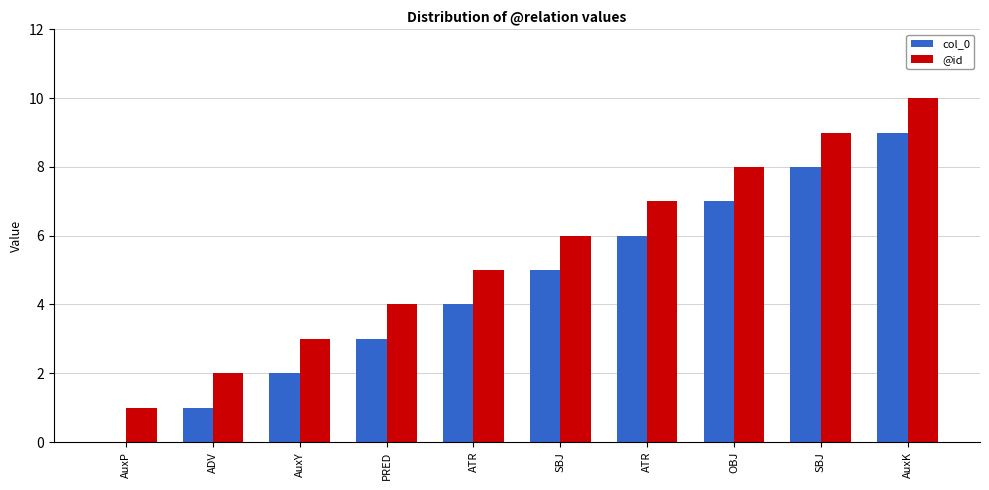

Reading left to right, list all the values displayed in this chart.

col_0: 0	1	2	3	4	5	6	7	8	9
@id: 1	2	3	4	5	6	7	8	9	10